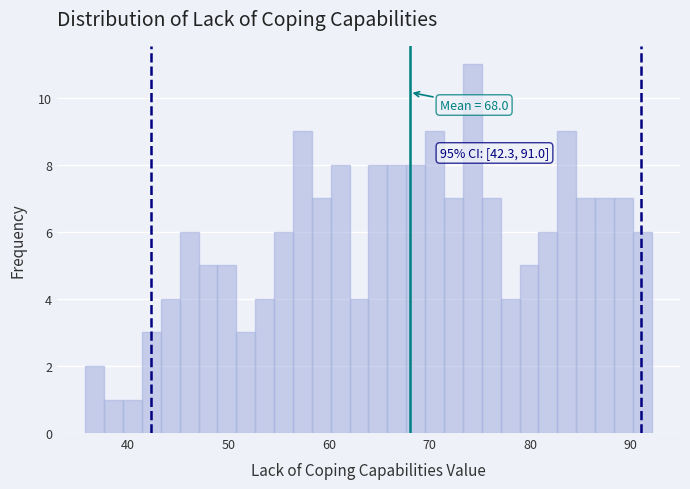

Around what value on the x-axis is the tallest bar? Give the approximate position of its centre, as read against the axis.

74